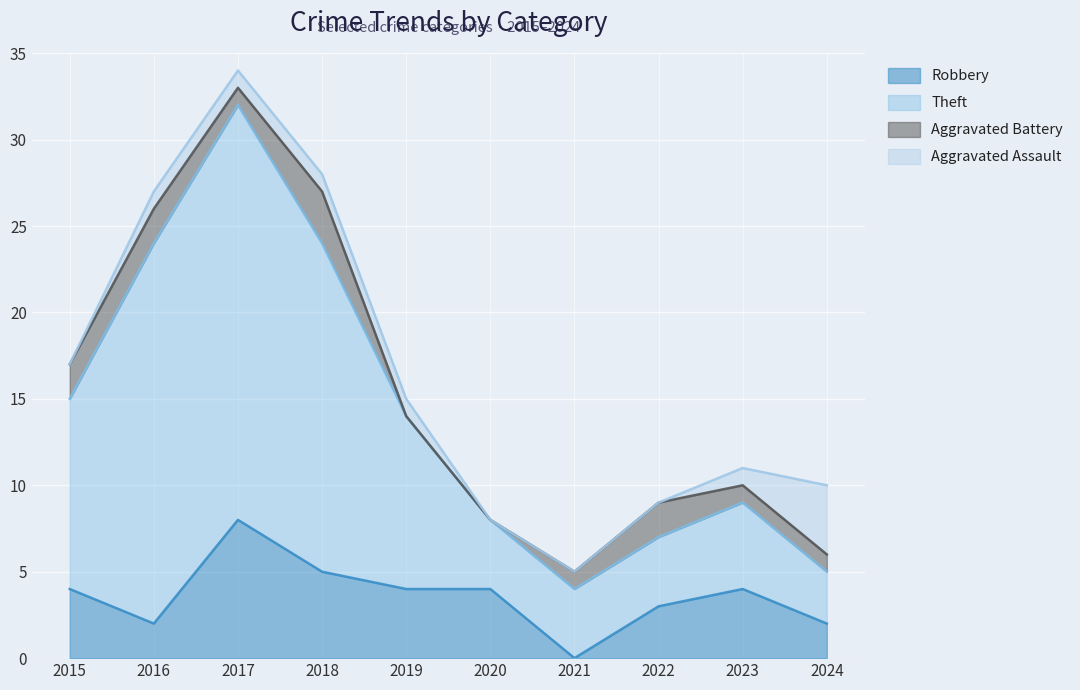

At which category is the sum across all series the highest?

2017